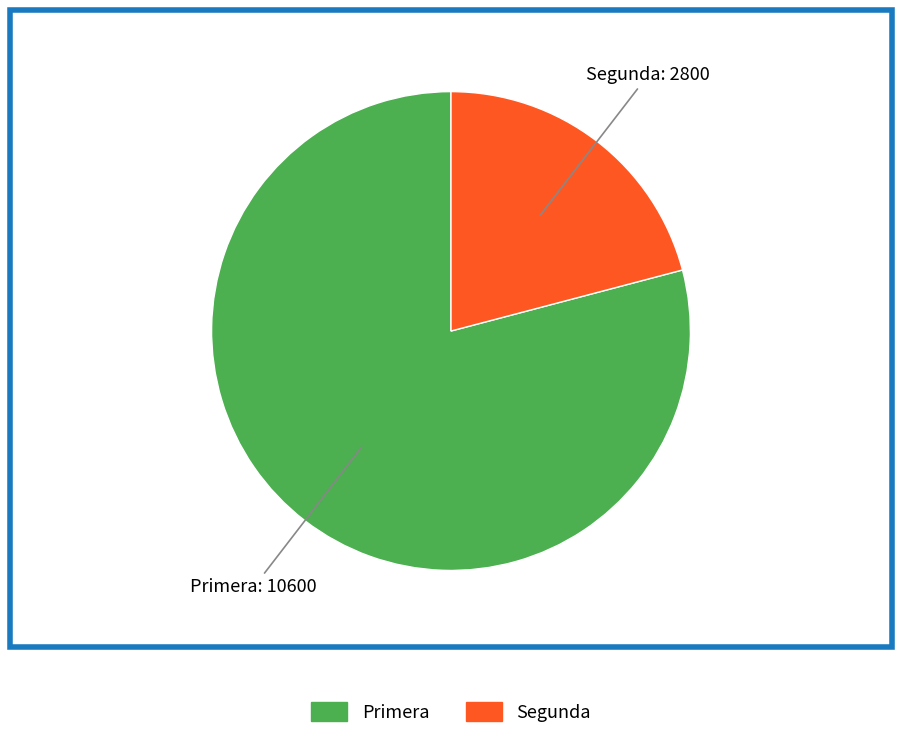

Which slice is the smallest?

Segunda